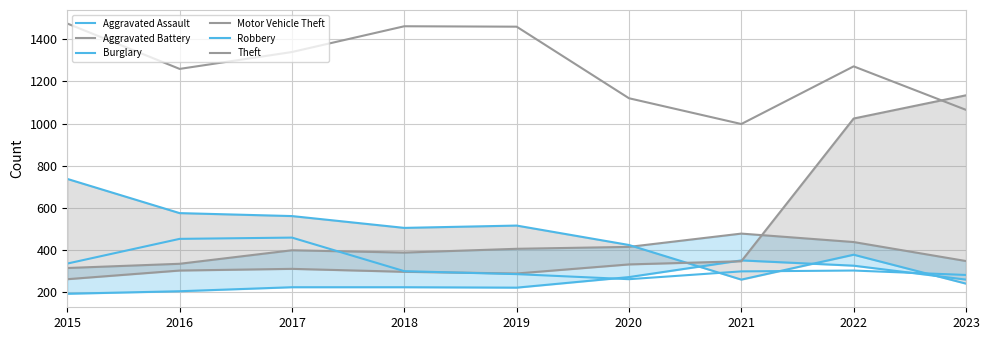

What is the average value of the Aggravated Assault series?

254